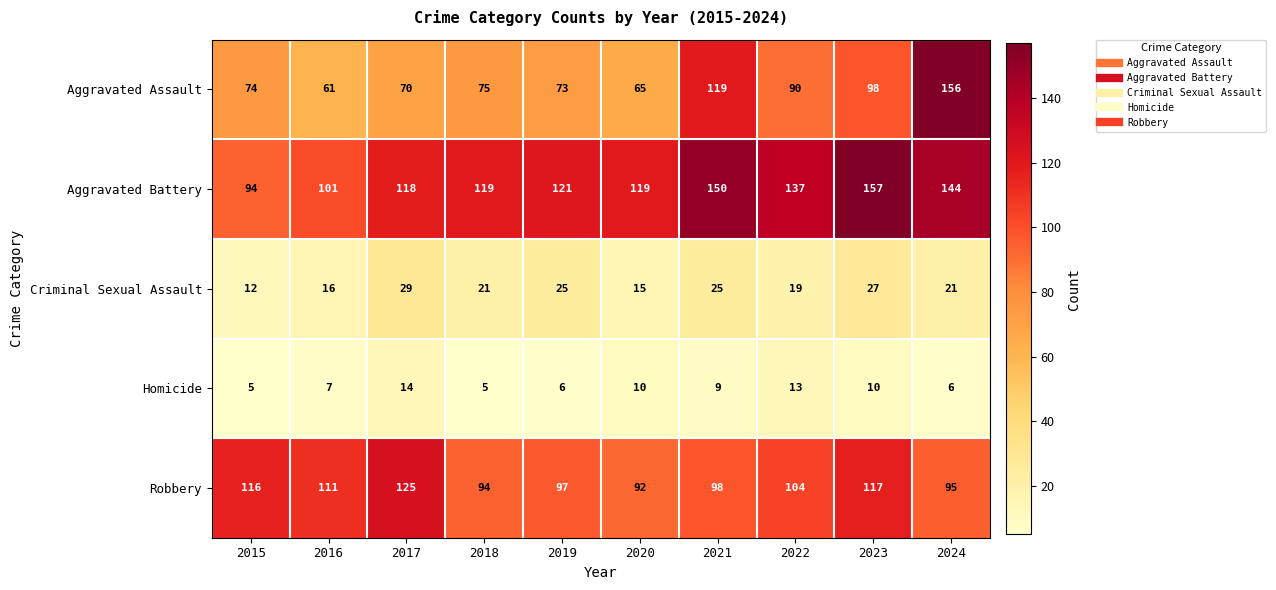

At which label does Robbery first exceed 104?

2015